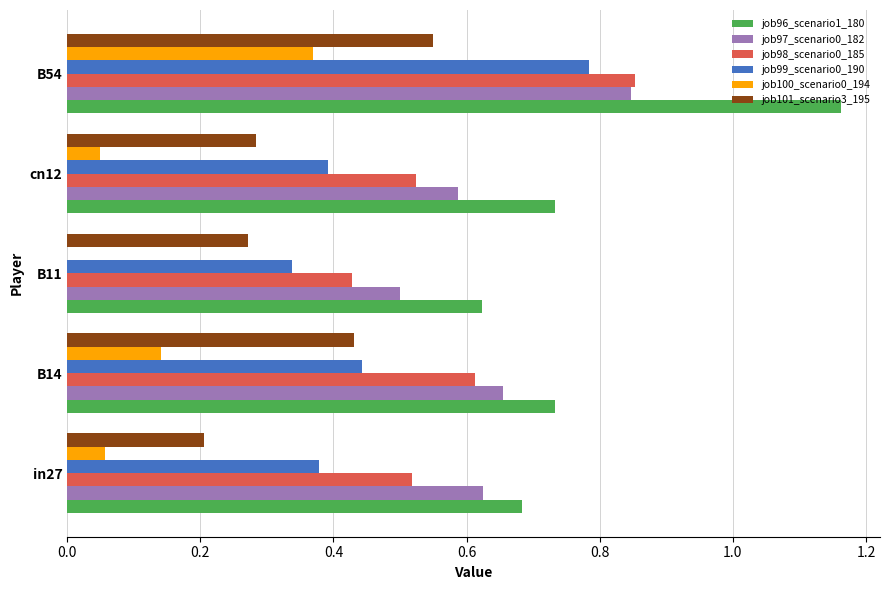

Which series changed the most between B11 and cn12?

job96_scenario1_180